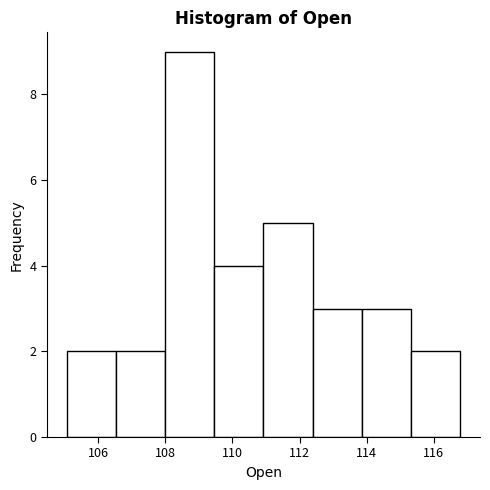

Over which range of the x-axis is the bar tallest?

108.0 to 109.4